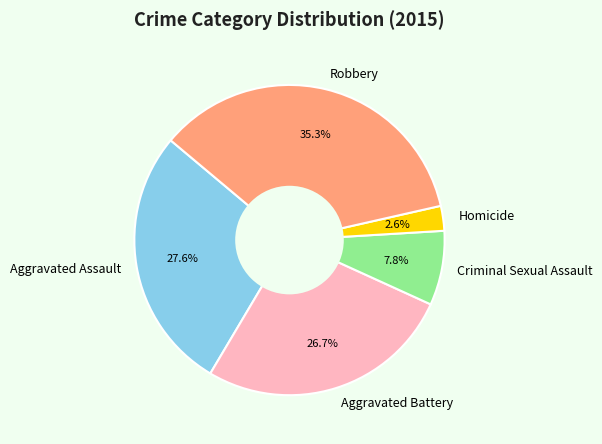

Which has a higher value, Aggravated Assault or Homicide?

Aggravated Assault